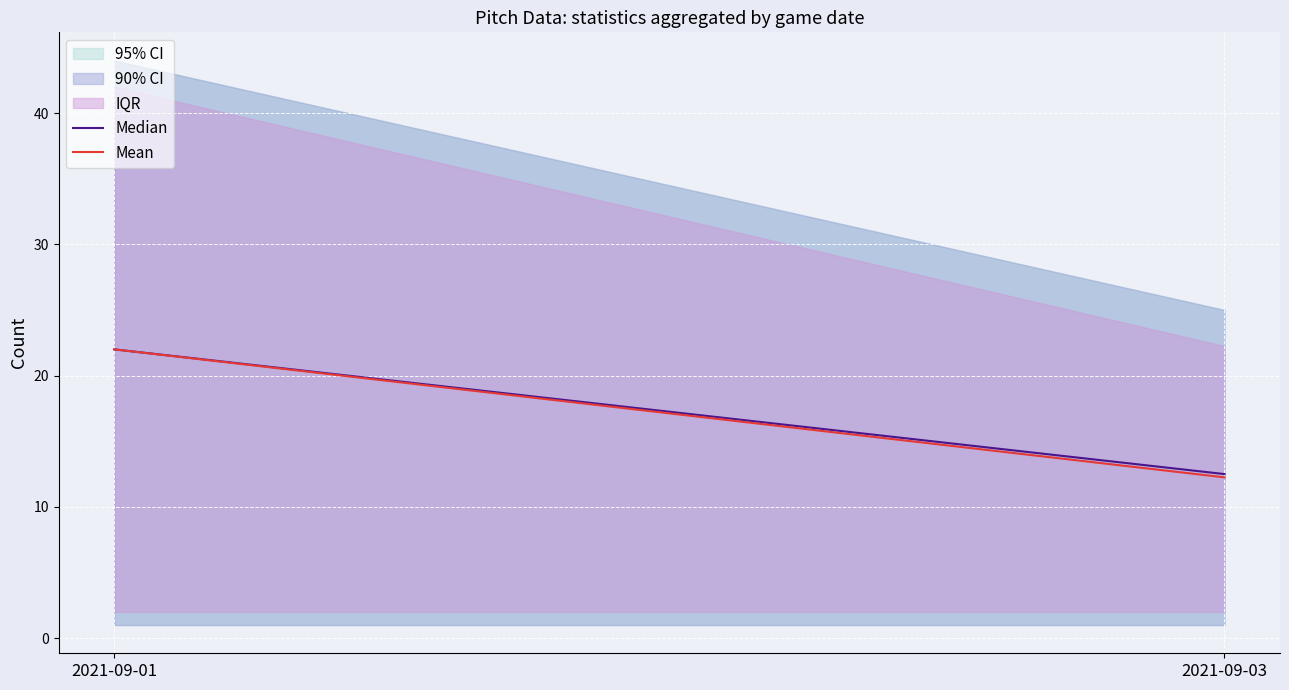

What is the minimum value shown in the chart?

12.2